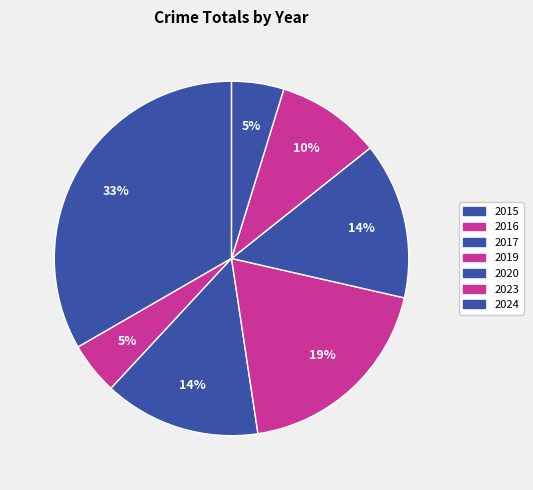

Which slice is the smallest?

2016